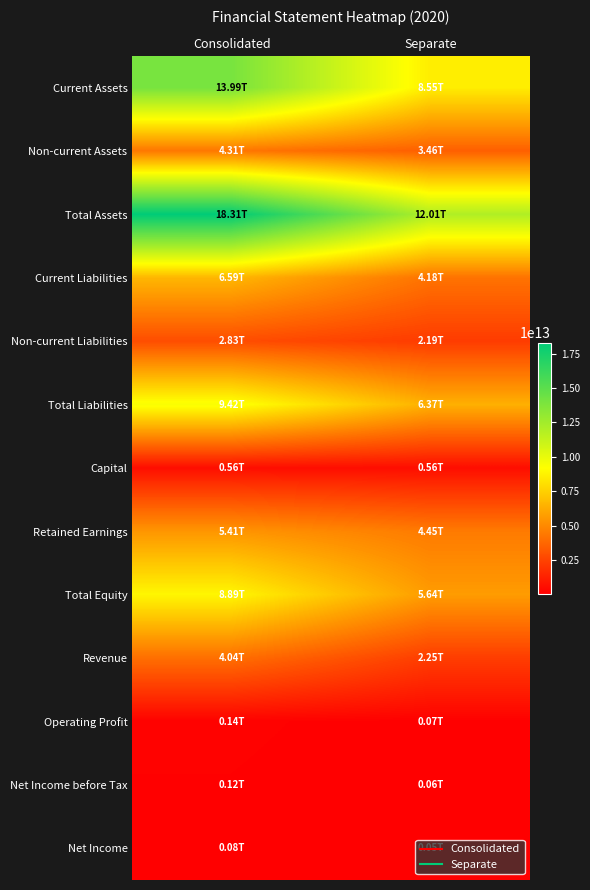

Which category has the highest value across all series?

Consolidated